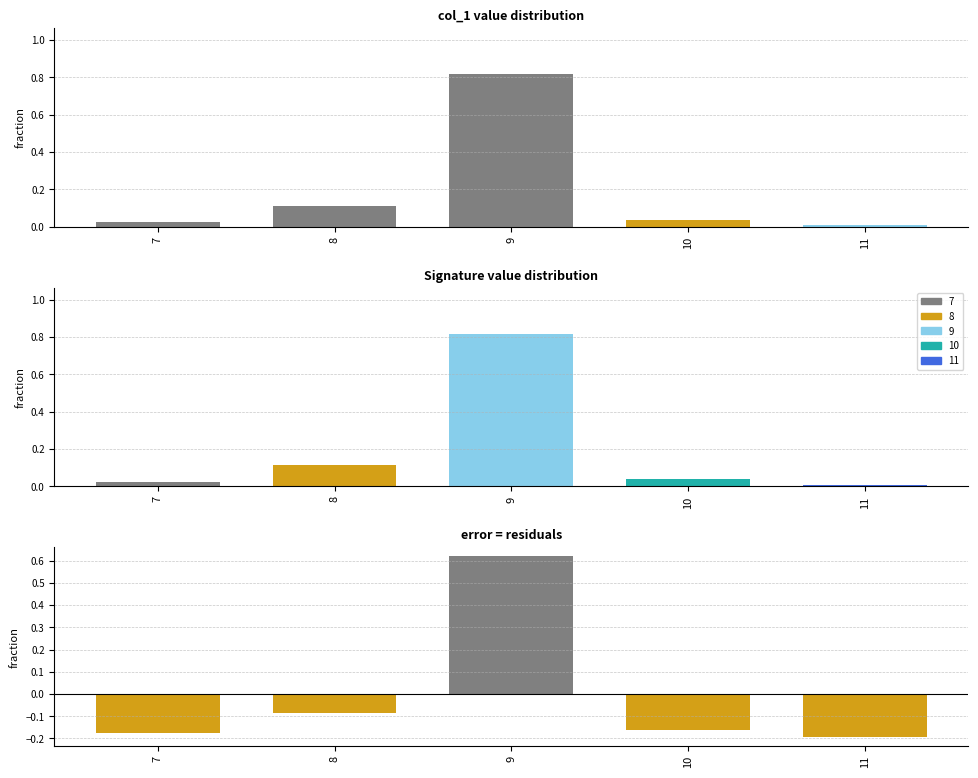

What is the total value across all series at 7?

-0.2